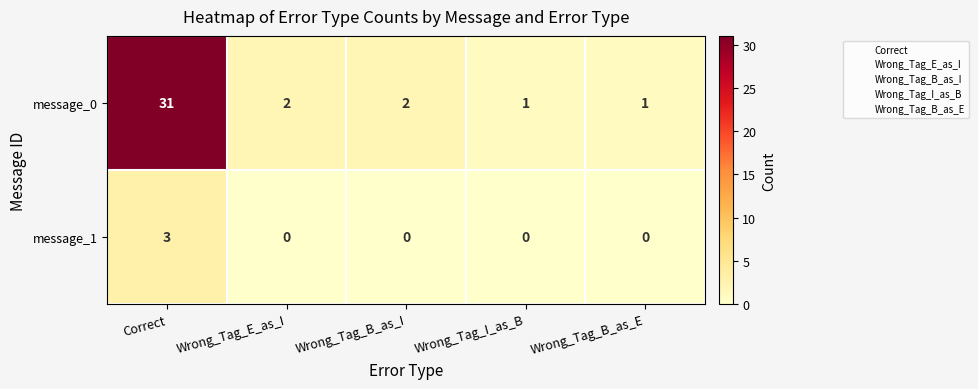

Which label corresponds to the largest value in the chart?

Correct